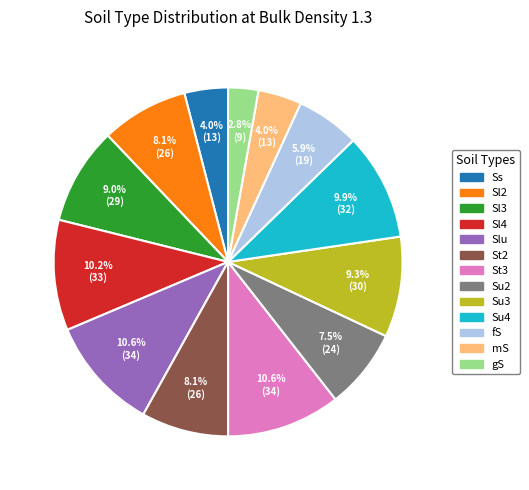

To the nearest percent, what percentage of the pie is gS?

3%